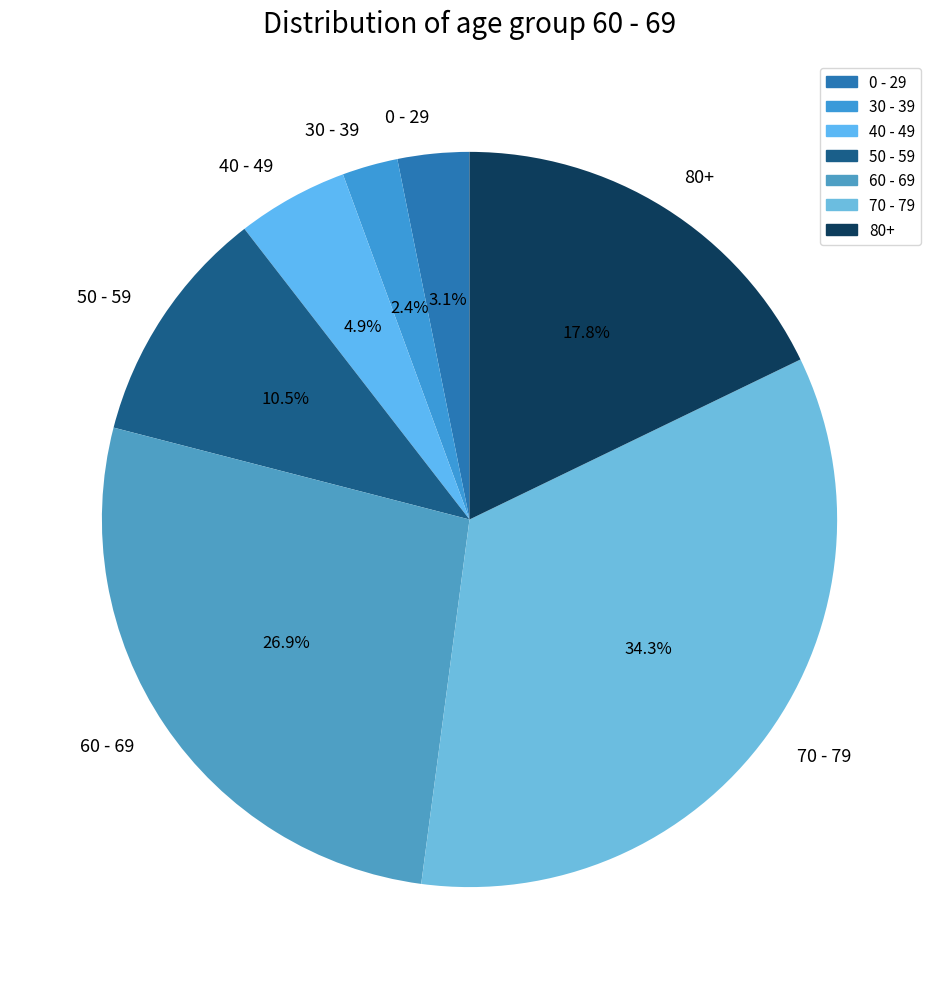

How much of the chart is everything except 50 - 59?

89.5%